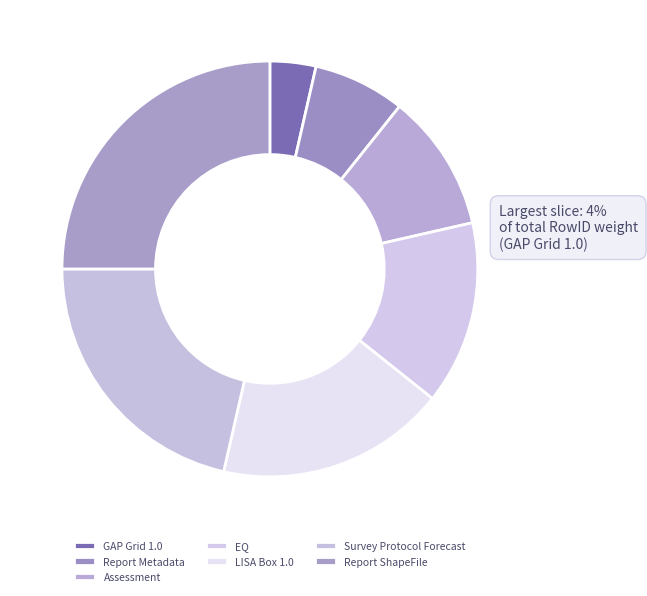

Do GAP Grid 1.0 and Assessment together represent more than half of the pie?

No